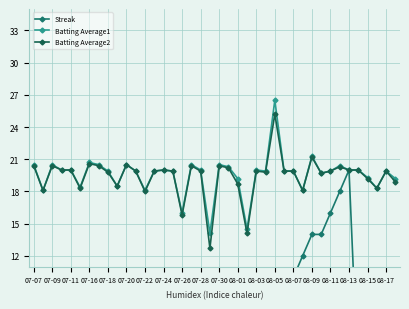

What is the lowest value of the Batting Average1 series?

14.1